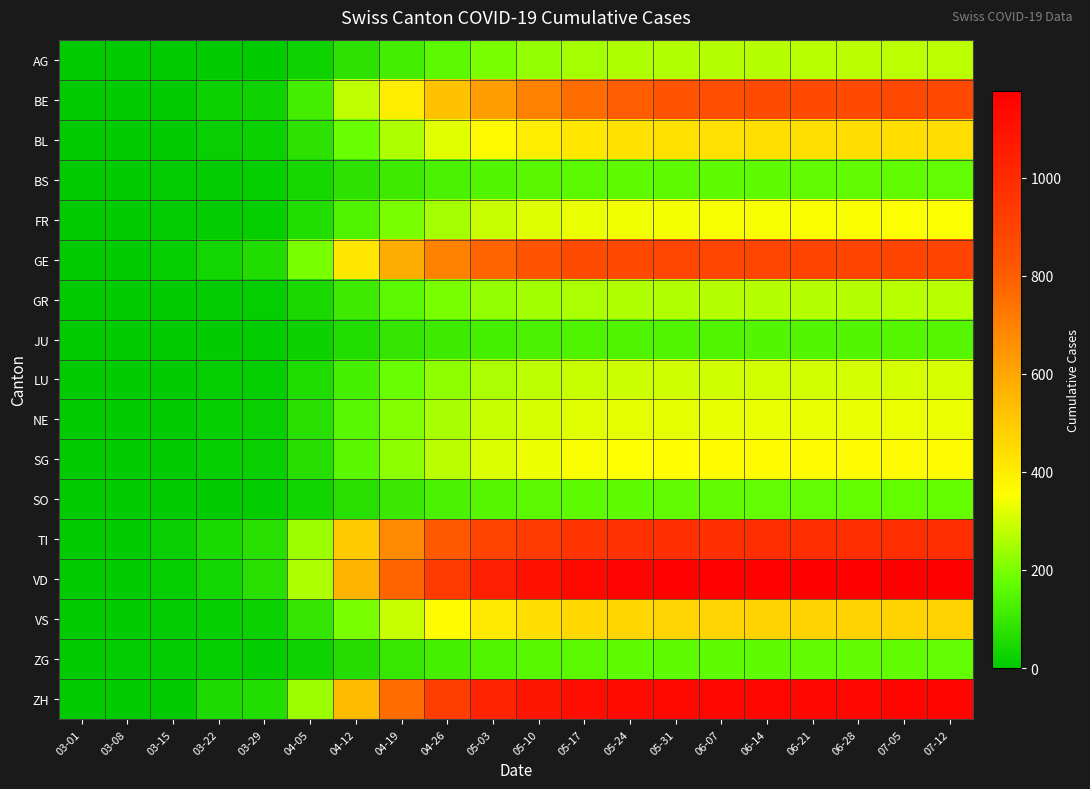

Reading right to left, list all the values displayed in this chart.

AG: 07-12=278	07-05=276	06-28=274	06-21=272	06-14=270	06-07=268	05-31=265	05-24=260	05-17=250	05-10=230	05-03=200	04-26=160	04-19=120	04-12=80	04-05=27	03-29=3	03-22=0	03-15=0	03-08=0	03-01=0
BE: 07-12=872	07-05=870	06-28=868	06-21=865	06-14=860	06-07=850	05-31=830	05-24=800	05-17=760	05-10=700	05-03=620	04-26=520	04-19=400	04-12=280	04-05=120	03-29=26	03-22=21	03-15=0	03-08=0	03-01=0
BL: 07-12=444	07-05=443	06-28=442	06-21=441	06-14=440	06-07=438	05-31=435	05-24=430	05-17=420	05-10=400	05-03=370	04-26=320	04-19=260	04-12=180	04-05=80	03-29=19	03-22=14	03-15=2	03-08=0	03-01=0
BS: 07-12=171	07-05=170	06-28=169	06-21=168	06-14=167	06-07=166	05-31=165	05-24=163	05-17=160	05-10=155	05-03=145	04-26=130	04-19=110	04-12=80	04-05=40	03-29=12	03-22=7	03-15=7	03-08=1	03-01=0
FR: 07-12=351	07-05=350	06-28=349	06-21=348	06-14=347	06-07=345	05-31=342	05-24=338	05-17=330	05-10=315	05-03=290	04-26=250	04-19=200	04-12=140	04-05=60	03-29=13	03-22=8	03-15=5	03-08=0	03-01=0
GE: 07-12=893	07-05=892	06-28=891	06-21=890	06-14=888	06-07=886	05-31=882	05-24=875	05-17=860	05-10=830	05-03=780	04-26=700	04-19=580	04-12=420	04-05=200	03-29=59	03-22=36	03-15=12	03-08=0	03-01=0
GR: 07-12=273	07-05=272	06-28=271	06-21=270	06-14=269	06-07=268	05-31=266	05-24=263	05-17=258	05-10=248	05-03=230	04-26=200	04-19=160	04-12=110	04-05=50	03-29=11	03-22=5	03-15=1	03-08=0	03-01=0
JU: 07-12=149	07-05=148	06-28=147	06-21=146	06-14=145	06-07=144	05-31=143	05-24=141	05-17=138	05-10=133	05-03=125	04-26=110	04-19=90	04-12=60	04-05=25	03-29=5	03-22=3	03-15=0	03-08=0	03-01=0
LU: 07-12=306	07-05=305	06-28=304	06-21=303	06-14=302	06-07=301	05-31=299	05-24=296	05-17=290	05-10=278	05-03=258	04-26=225	04-19=180	04-12=125	04-05=55	03-29=10	03-22=11	03-15=0	03-08=0	03-01=0
NE: 07-12=333	07-05=332	06-28=331	06-21=330	06-14=329	06-07=328	05-31=326	05-24=323	05-17=318	05-10=308	05-03=288	04-26=255	04-19=210	04-12=150	04-05=70	03-29=16	03-22=12	03-15=0	03-08=0	03-01=0
SG: 07-12=364	07-05=363	06-28=362	06-21=361	06-14=360	06-07=359	05-31=357	05-24=354	05-17=348	05-10=335	05-03=312	04-26=275	04-19=222	04-12=155	04-05=68	03-29=15	03-22=13	03-15=1	03-08=0	03-01=0
SO: 07-12=175	07-05=174	06-28=173	06-21=172	06-14=171	06-07=170	05-31=169	05-24=167	05-17=164	05-10=158	05-03=148	04-26=130	04-19=105	04-12=70	04-05=30	03-29=5	03-22=3	03-15=3	03-08=0	03-01=0
TI: 07-12=987	07-05=986	06-28=985	06-21=984	06-14=983	06-07=981	05-31=978	05-24=972	05-17=960	05-10=935	05-03=890	04-26=810	04-19=680	04-12=500	04-05=240	03-29=69	03-22=46	03-15=16	03-08=0	03-01=0
VD: 07-12=1177	07-05=1176	06-28=1175	06-21=1174	06-14=1172	06-07=1170	05-31=1166	05-24=1158	05-17=1142	05-10=1110	05-03=1050	04-26=940	04-19=780	04-12=560	04-05=260	03-29=69	03-22=36	03-15=13	03-08=0	03-01=0
VS: 07-12=478	07-05=477	06-28=476	06-21=475	06-14=474	06-07=472	05-31=470	05-24=466	05-17=458	05-10=442	05-03=412	04-26=360	04-19=290	04-12=200	04-05=90	03-29=22	03-22=12	03-15=6	03-08=1	03-01=0
ZG: 07-12=171	07-05=170	06-28=169	06-21=168	06-14=167	06-07=166	05-31=165	05-24=163	05-17=160	05-10=154	05-03=143	04-26=124	04-19=98	04-12=65	04-05=28	03-29=5	03-22=11	03-15=5	03-08=5	03-01=0
ZH: 07-12=1153	07-05=1152	06-28=1151	06-21=1150	06-14=1148	06-07=1146	05-31=1142	05-24=1135	05-17=1120	05-10=1090	05-03=1030	04-26=920	04-19=760	04-12=540	04-05=240	03-29=61	03-22=51	03-15=0	03-08=0	03-01=0